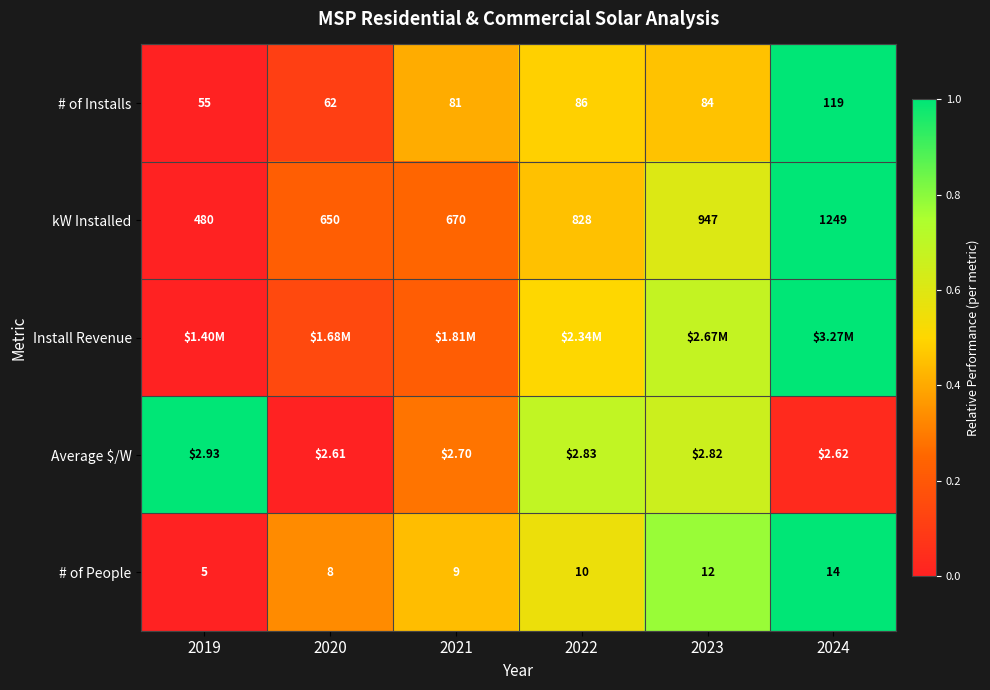

Rank the categories by # of Installs value from highest to lowest.

2024, 2022, 2023, 2021, 2020, 2019